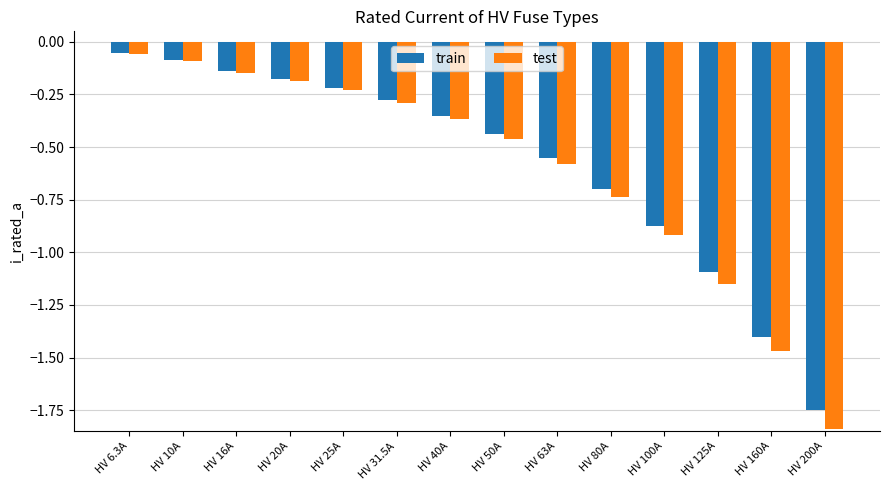

Which series has the widest spread of values?

test